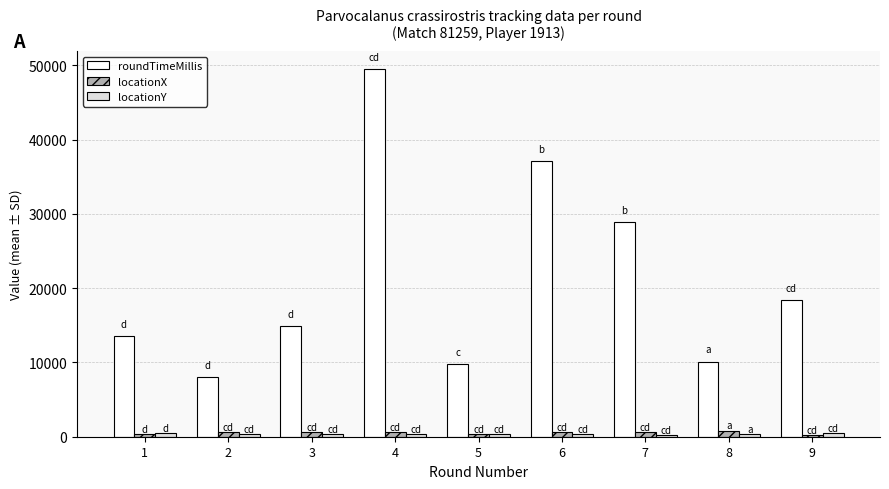

The roundTimeMillis series shows 13510.0 at 1. True or false?

True